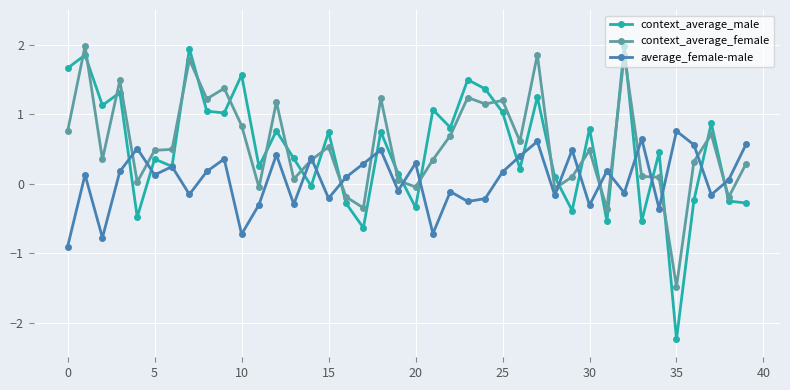

What is the difference between the maximum and second lowest values in the context_average_male series?

2.6